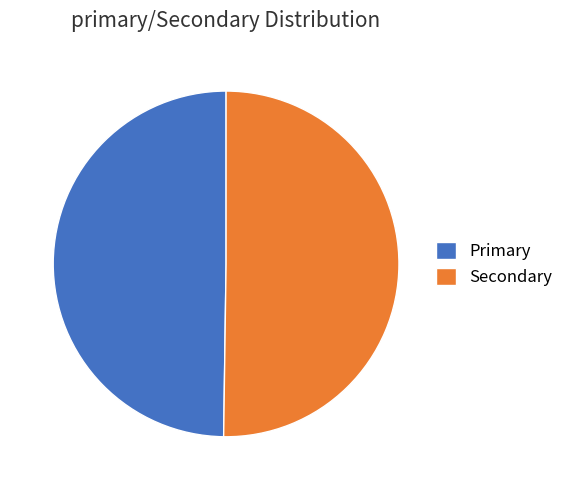

What is the ratio of the value at Primary to the value at Secondary?

1.0